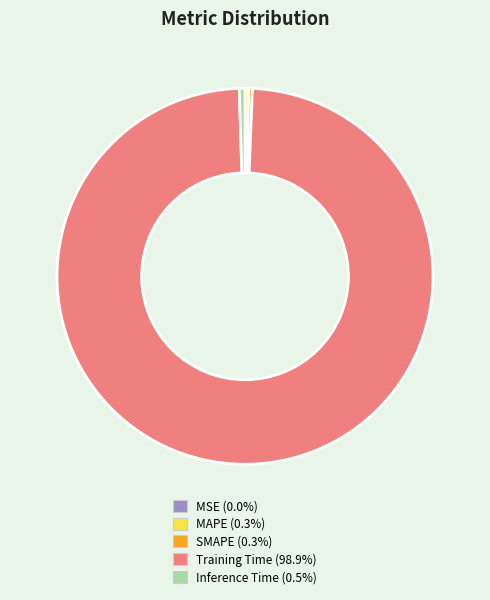

Do SMAPE and Inference Time together represent more than half of the pie?

No